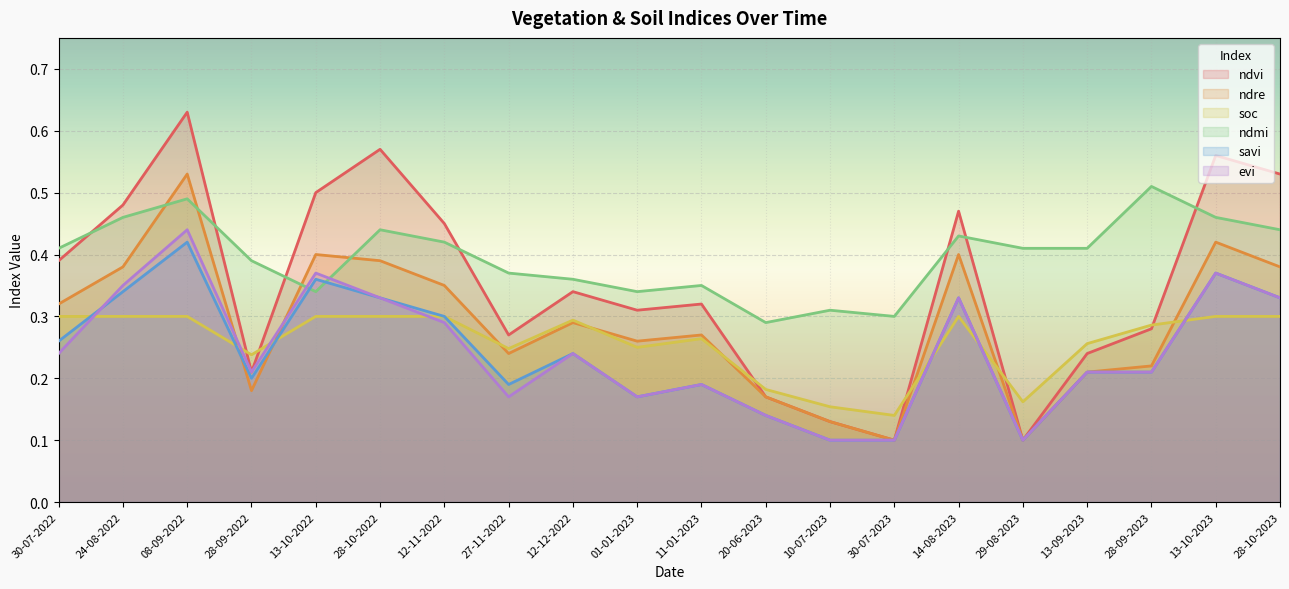

What is the sum of the savi values at 28-10-2022 and 29-08-2023?

0.4